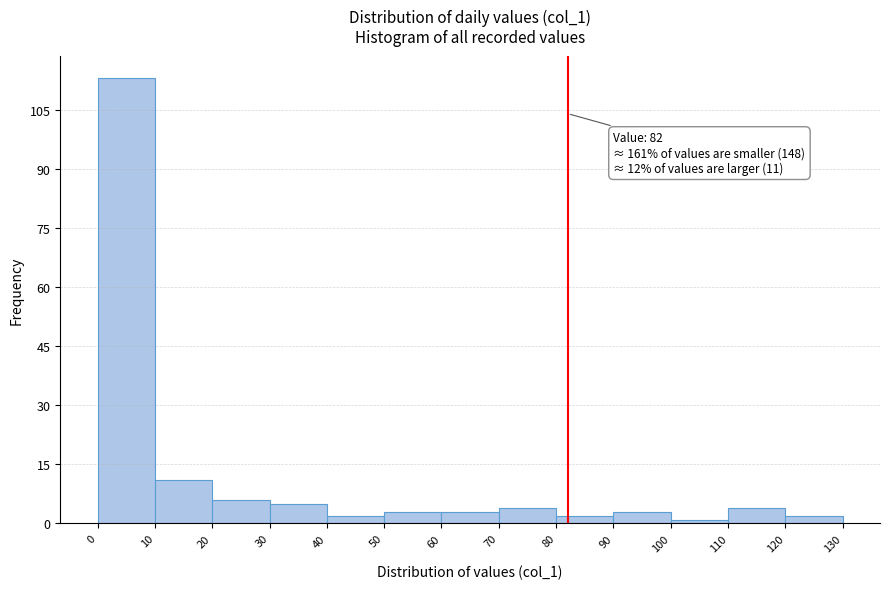

Over which range of the x-axis is the bar tallest?

0 to 10